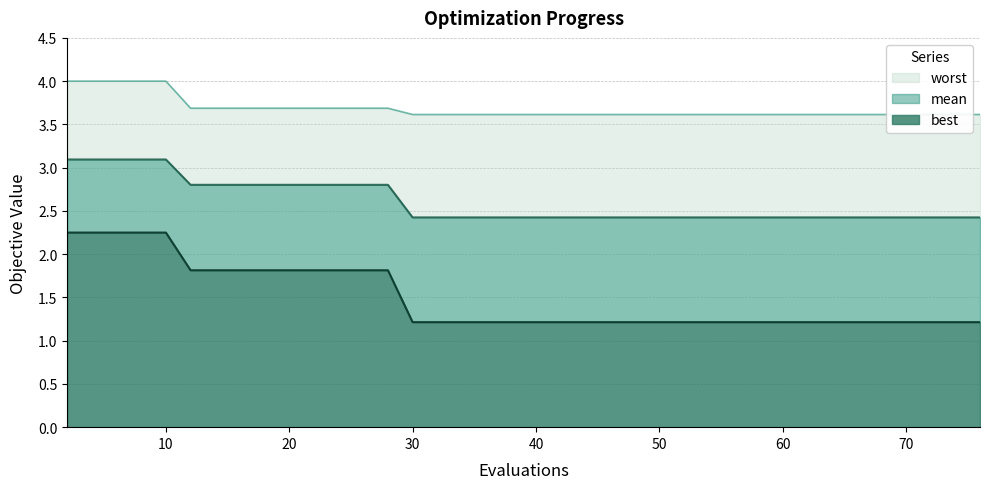

Rank the series by their average value, from lowest to highest.

best, mean, worst